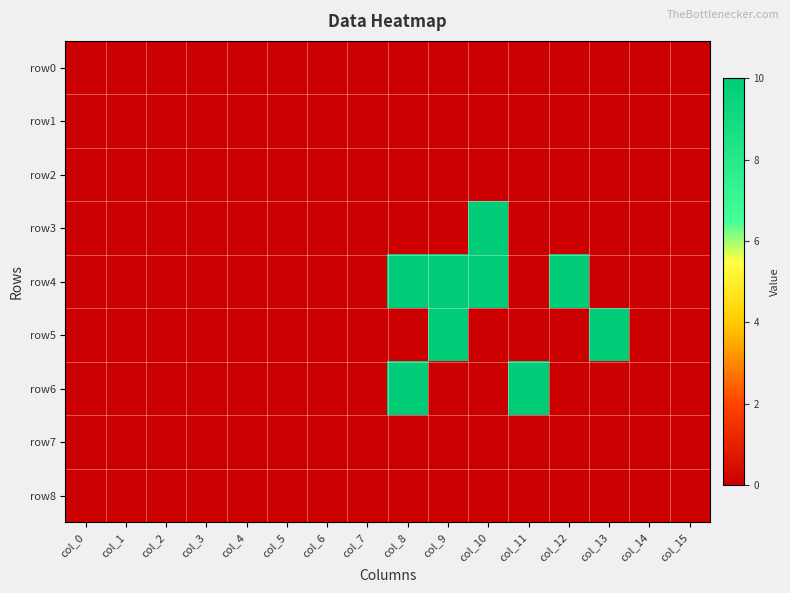

How many data points does each series have?

16